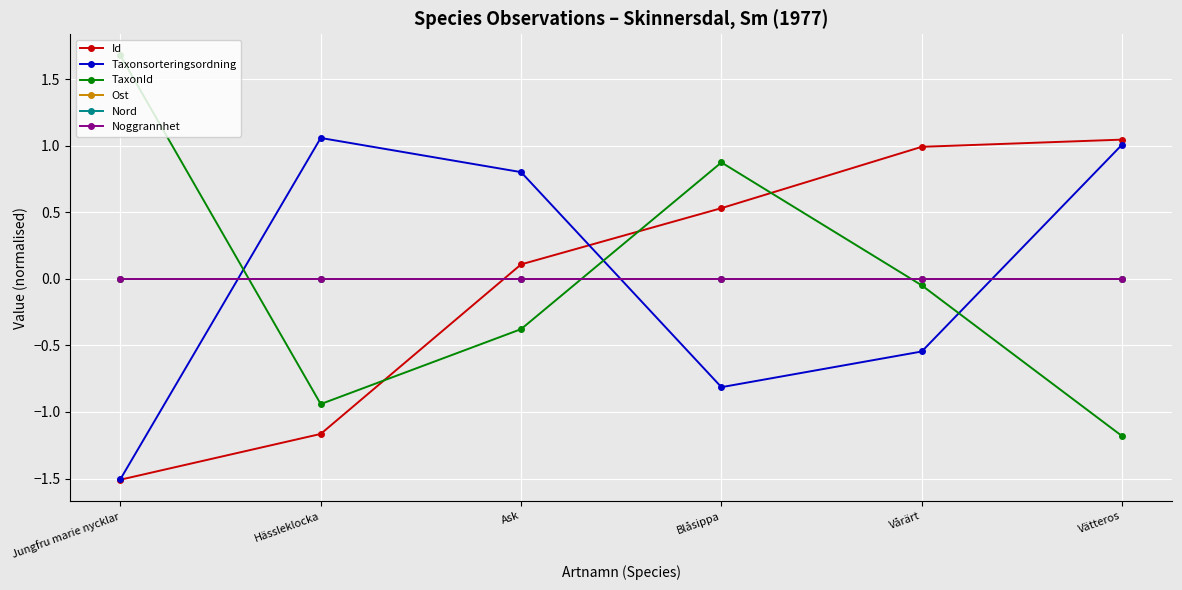

Does the chart have visible grid lines?

Yes